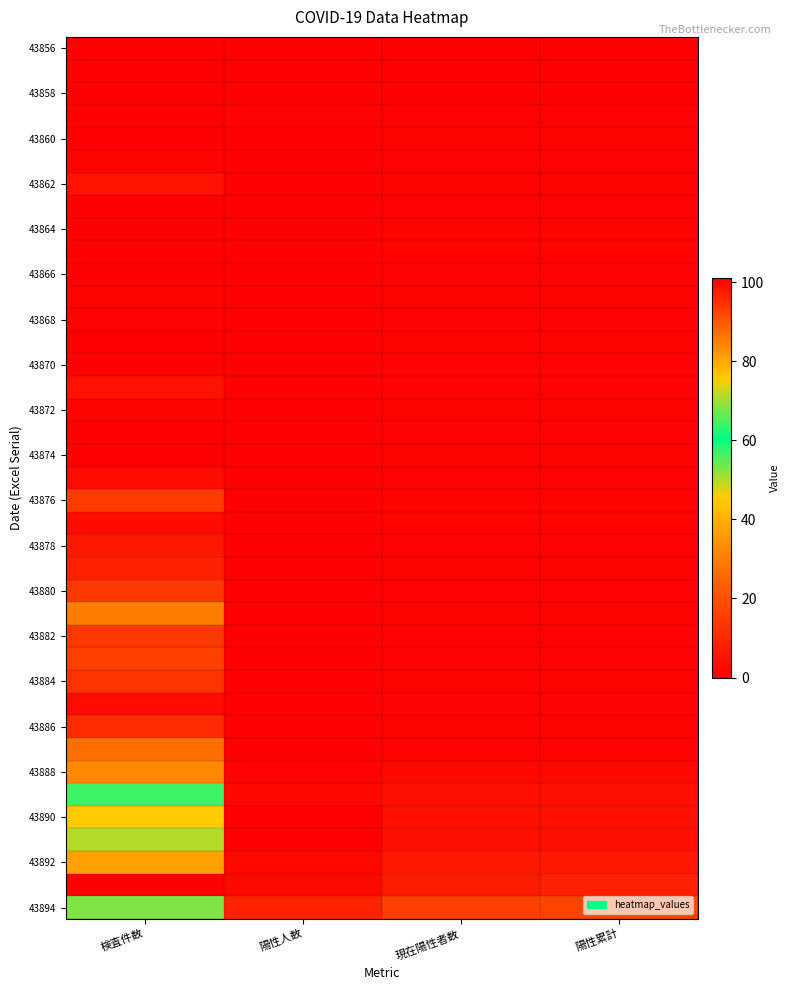

At which category is the sum across all series the highest?

検査件数